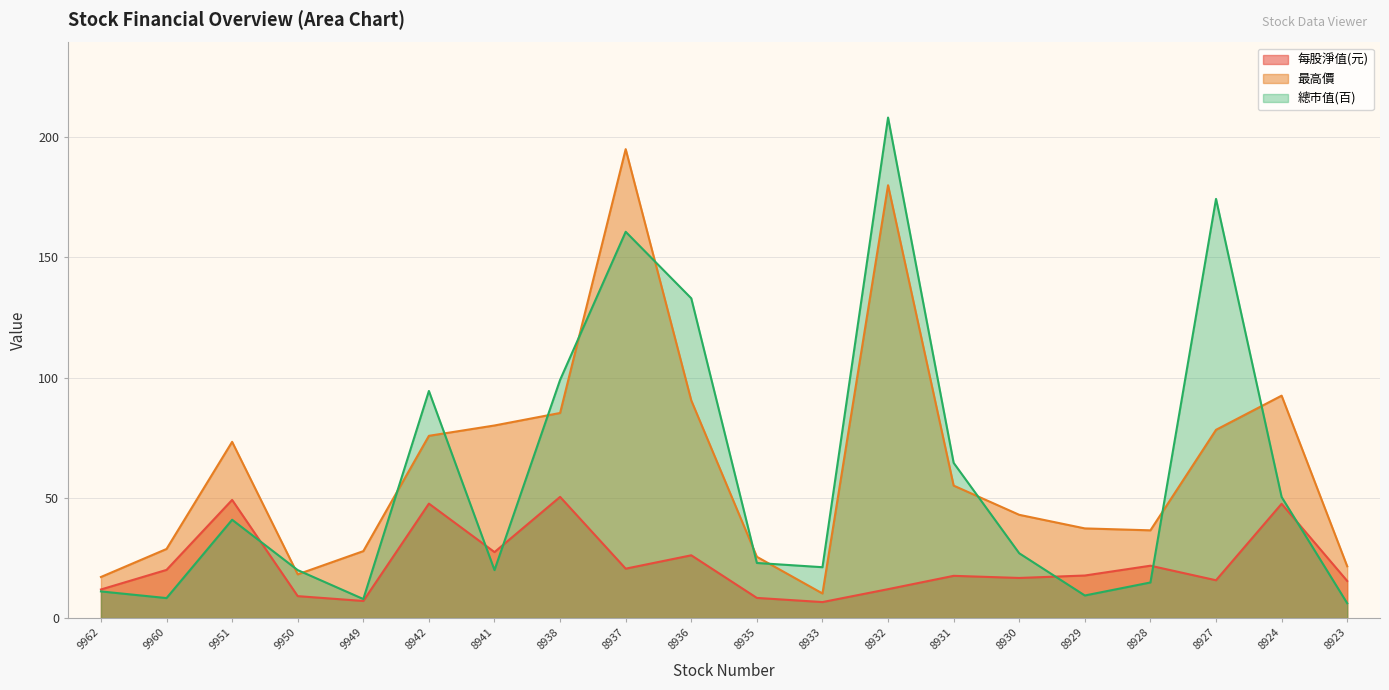

At which label does 每股淨值(元) first exceed 17?

9960